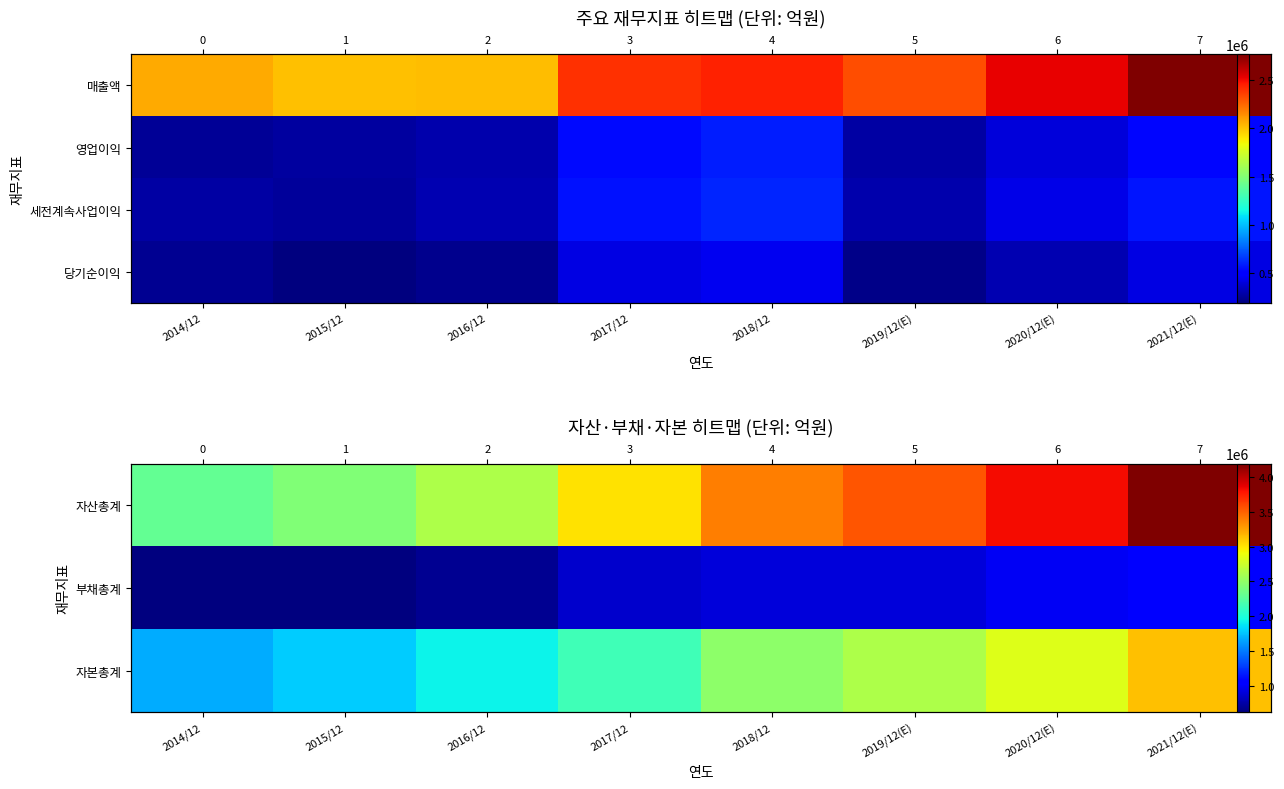

What is the sum of all 부채총계 values?

6700006